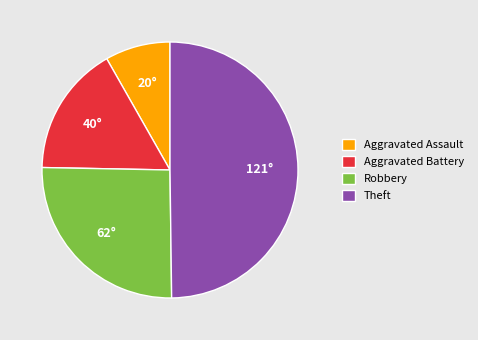

Do Robbery and Aggravated Assault together represent more than half of the pie?

No